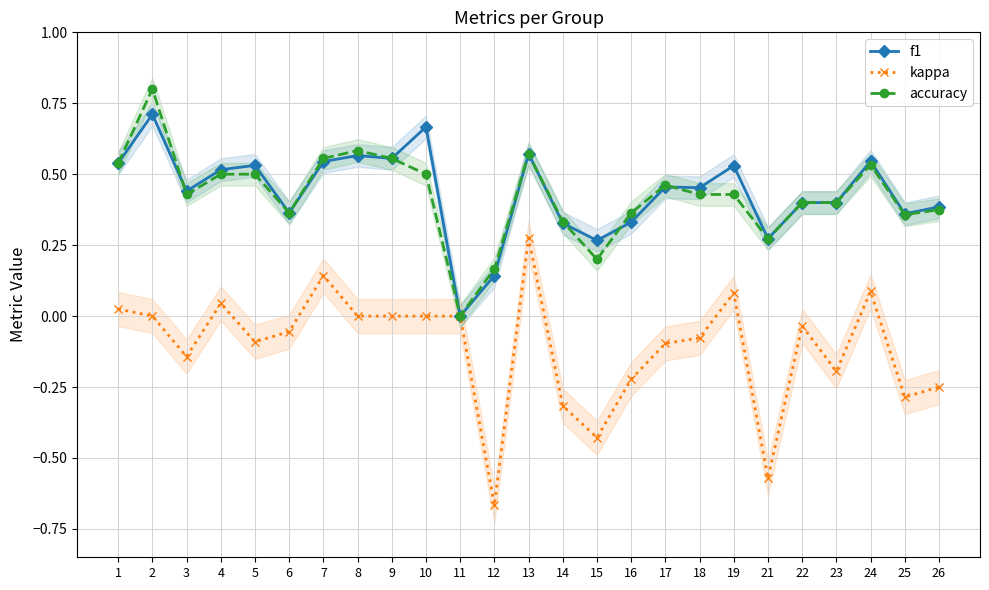

Reading left to right, transcribe all the data shown in this chart.

f1: 1=0.5	2=0.7	3=0.4	4=0.5	5=0.5	6=0.4	7=0.5	8=0.6	9=0.6	10=0.7	11=0.0	12=0.1	13=0.6	14=0.3	15=0.3	16=0.3	17=0.5	18=0.5	19=0.5	21=0.3	22=0.4	23=0.4	24=0.5	25=0.4	26=0.4
kappa: 1=0.0	2=0.0	3=-0.1	4=0.0	5=-0.1	6=-0.1	7=0.1	8=0.0	9=0.0	10=0.0	11=0.0	12=-0.7	13=0.3	14=-0.3	15=-0.4	16=-0.2	17=-0.1	18=-0.1	19=0.1	21=-0.6	22=-0.0	23=-0.2	24=0.1	25=-0.3	26=-0.2
accuracy: 1=0.5	2=0.8	3=0.4	4=0.5	5=0.5	6=0.4	7=0.6	8=0.6	9=0.6	10=0.5	11=0.0	12=0.2	13=0.6	14=0.3	15=0.2	16=0.4	17=0.5	18=0.4	19=0.4	21=0.3	22=0.4	23=0.4	24=0.5	25=0.4	26=0.4